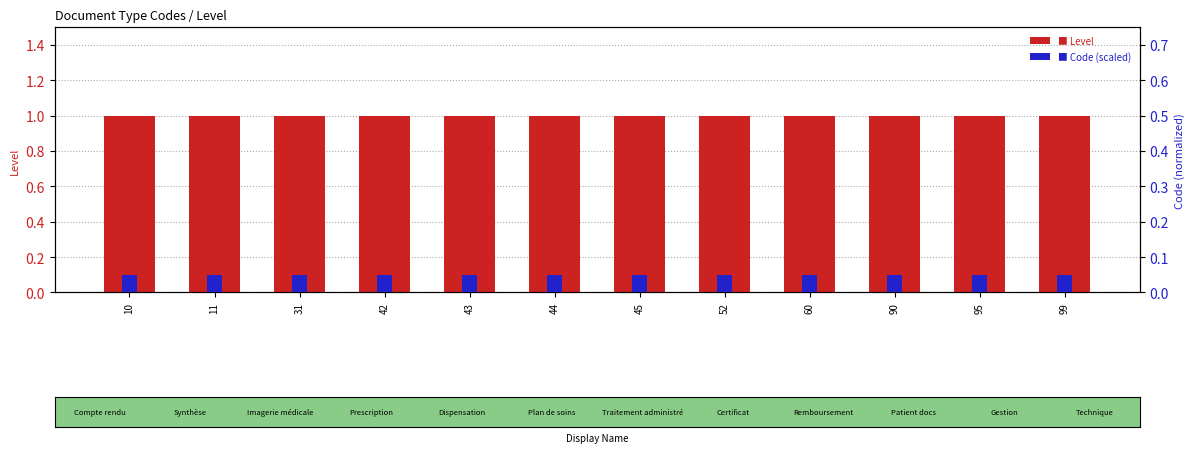

Are the bars horizontal?

No